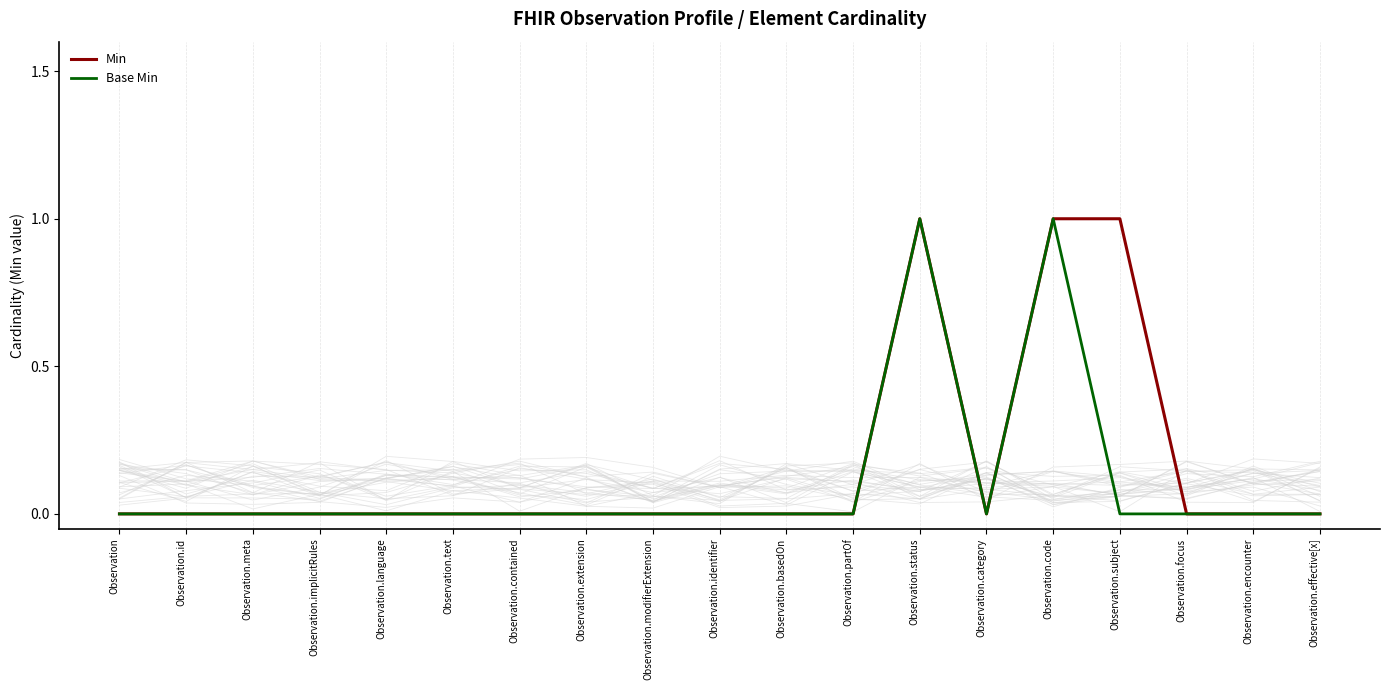

What are all the series names shown in the legend?

Min, Base Min